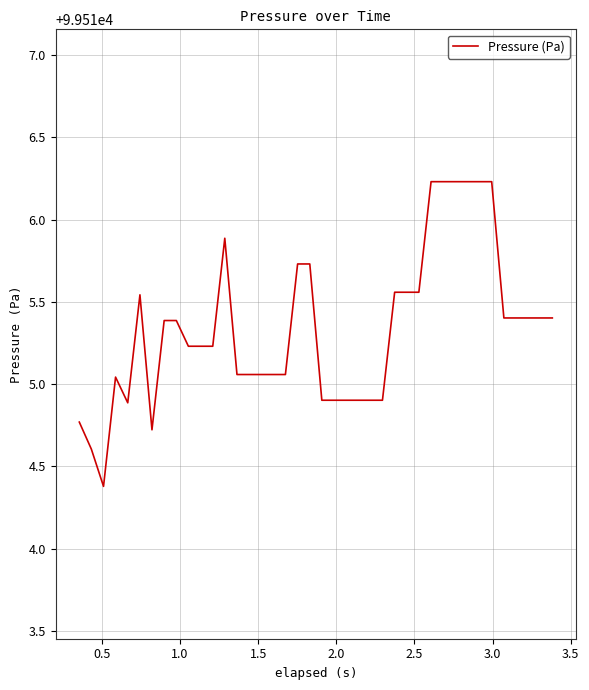

How many values are below 99515?

11